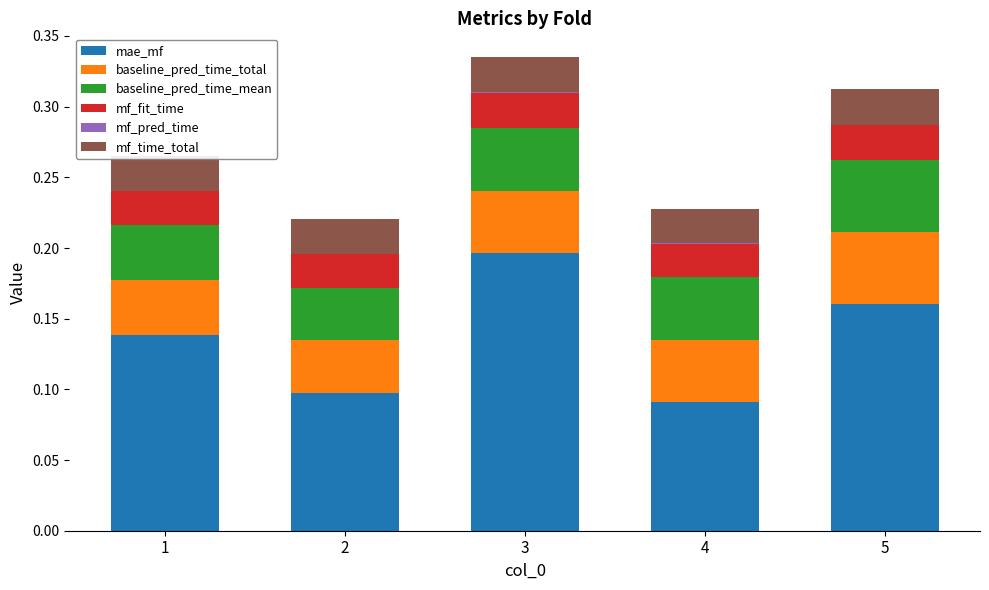

Which category has the highest value in the mae_mf series?

3